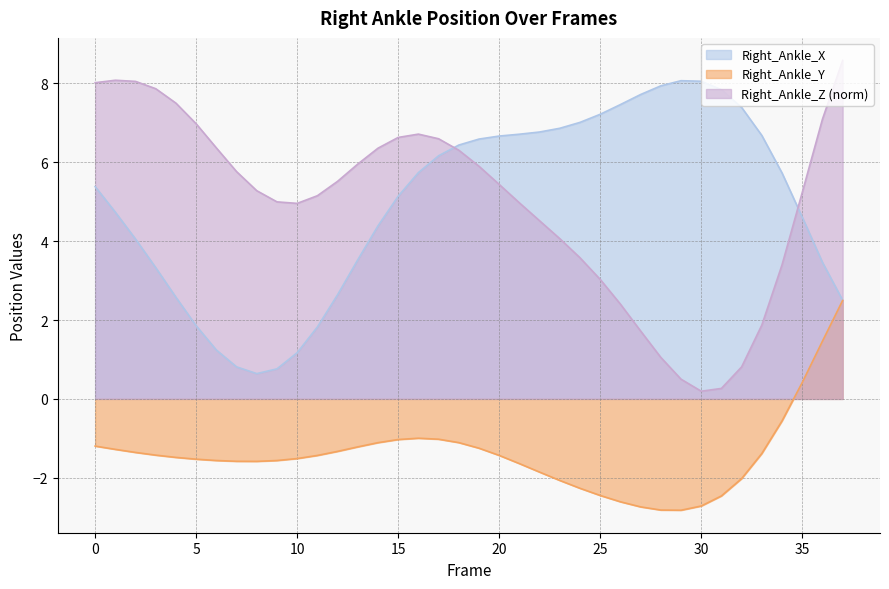

What is the value of the Right_Ankle_Y point at the 30th from the left?

-2.8